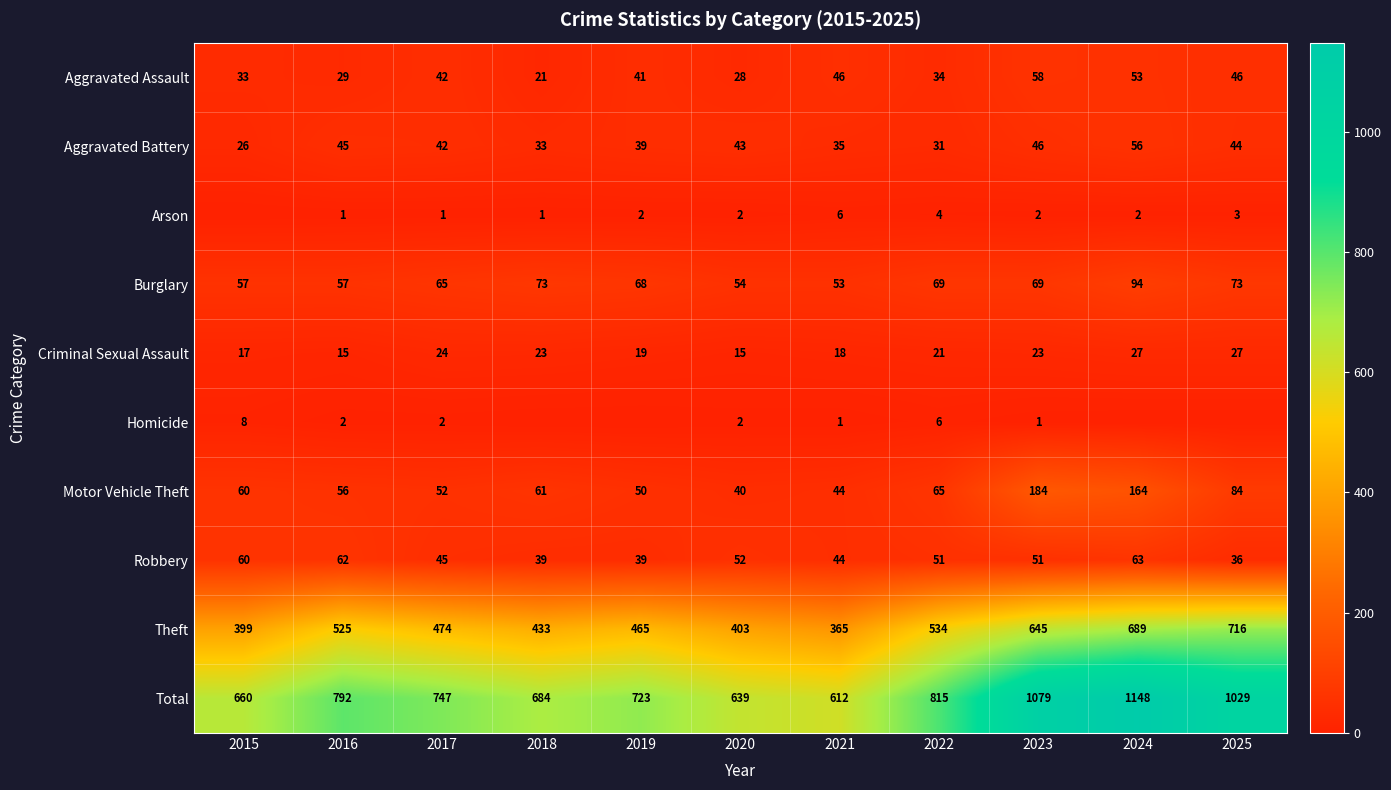

At 2023, list the series in order from smallest to largest.

Homicide, Arson, Criminal Sexual Assault, Aggravated Battery, Robbery, Aggravated Assault, Burglary, Motor Vehicle Theft, Theft, Total